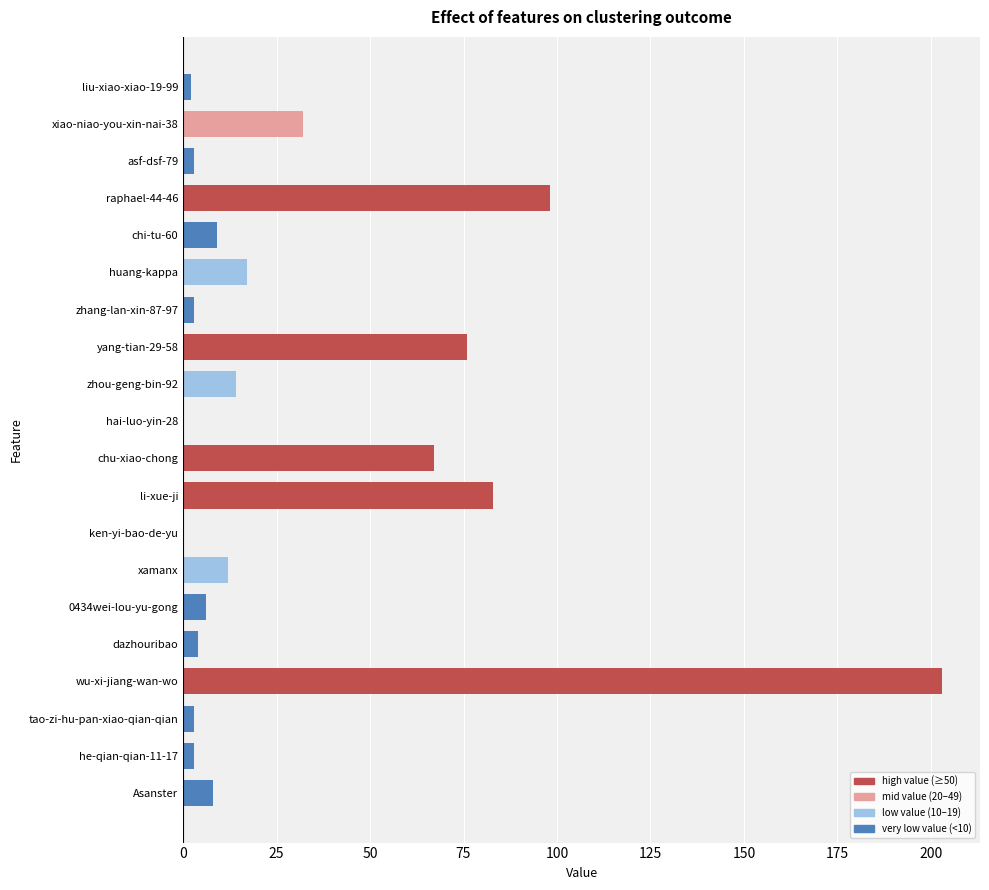

Is it true that the value at hai-luo-yin-28 is 0?

True